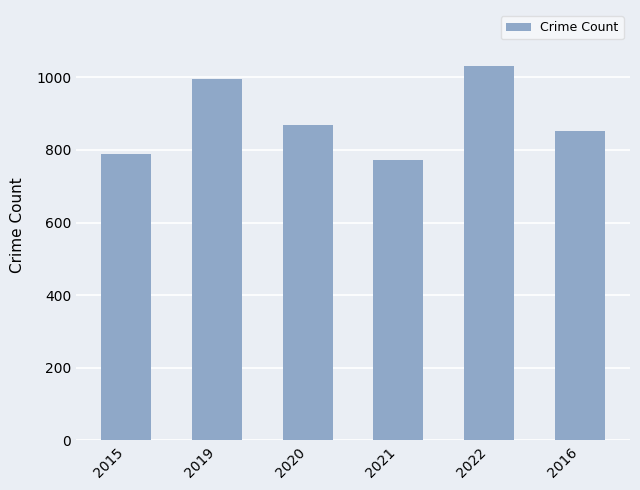

Where does the data first go above 869?

2019